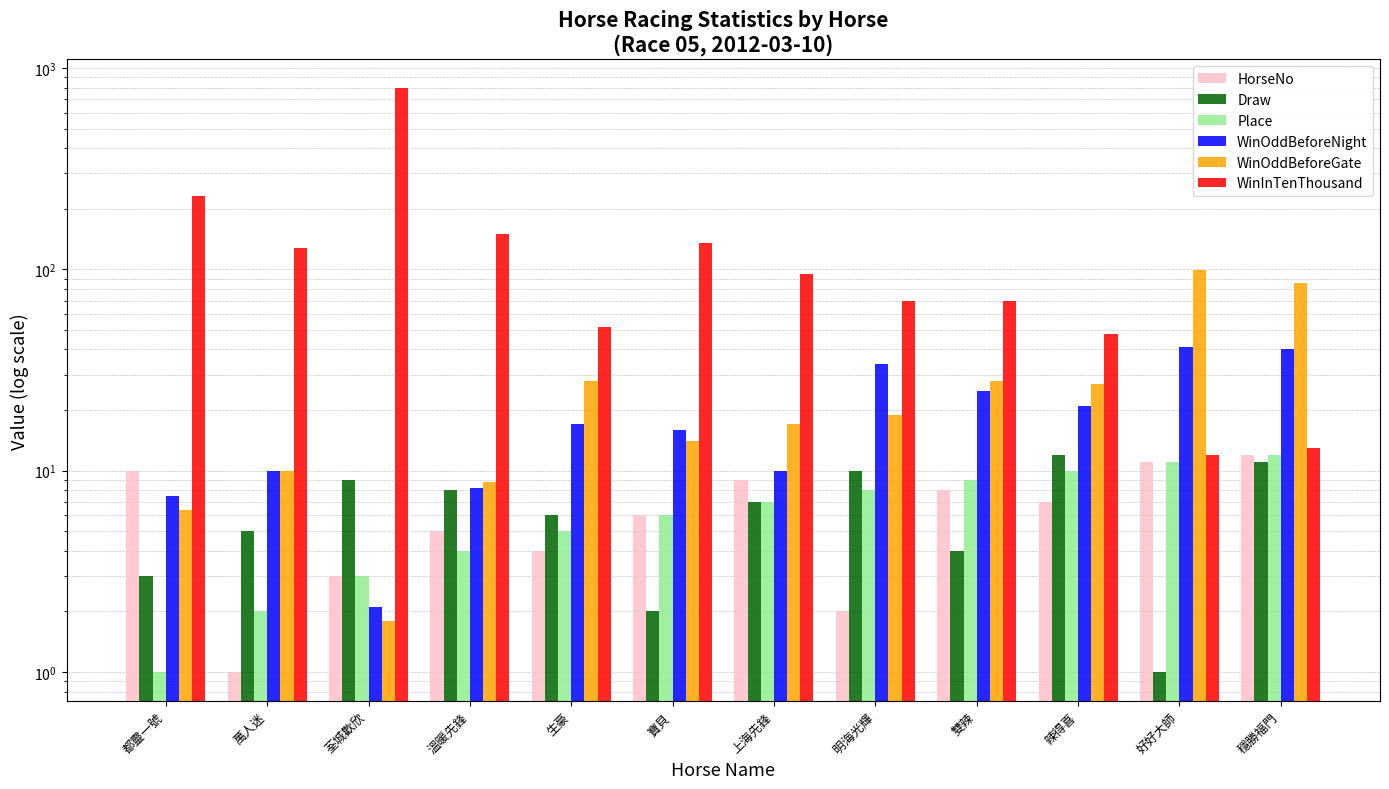

What is the difference between the maximum and second lowest values in the WinOddBeforeGate series?

92.6